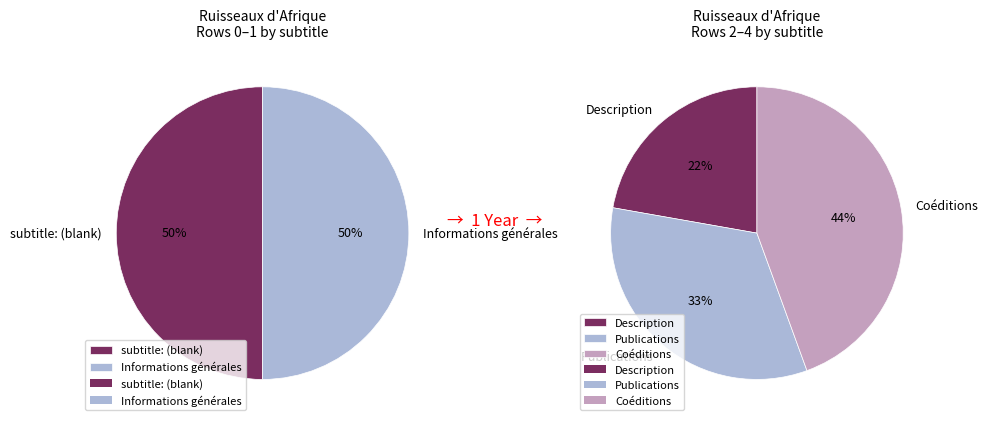

Is there any slice that represents more than half of the pie?

No